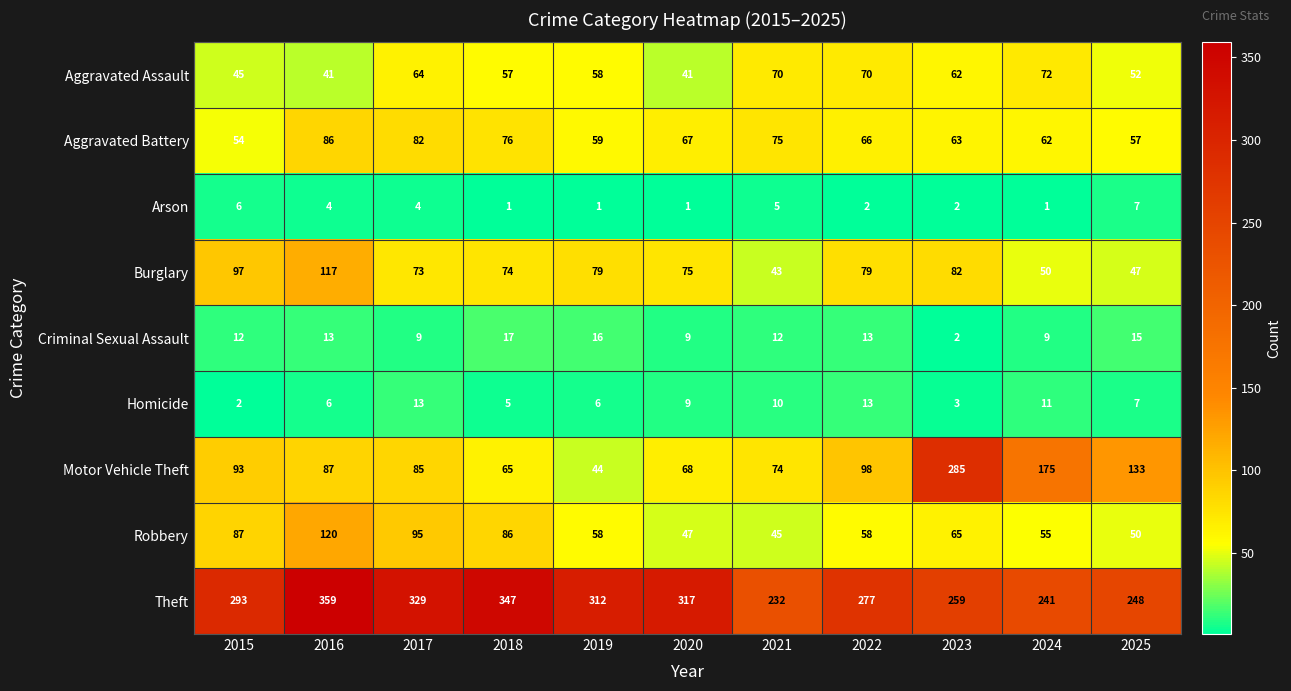

What is the total value across all series at 2019?

633